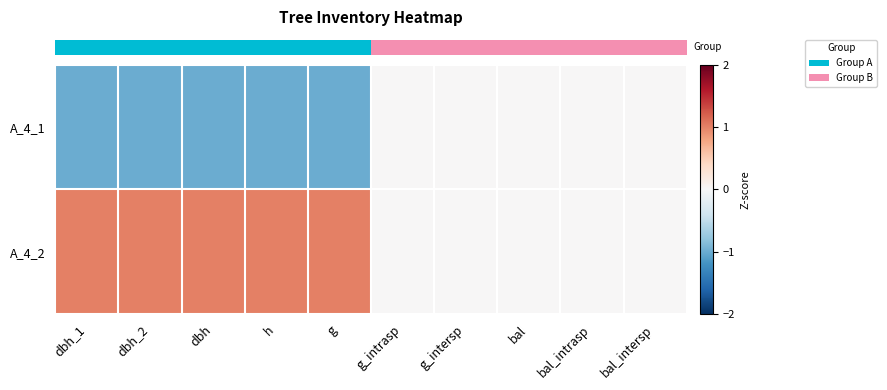

Reading left to right, transcribe all the data shown in this chart.

row_0: -1	-1	-1	-1	-1	0	0	0	0	0
row_1: 1	1	1	1	1	0	0	0	0	0